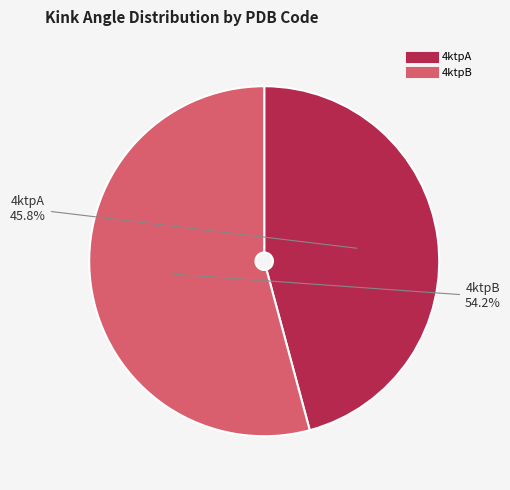

What percentage is the 4ktpA slice, to the nearest percent?

46%